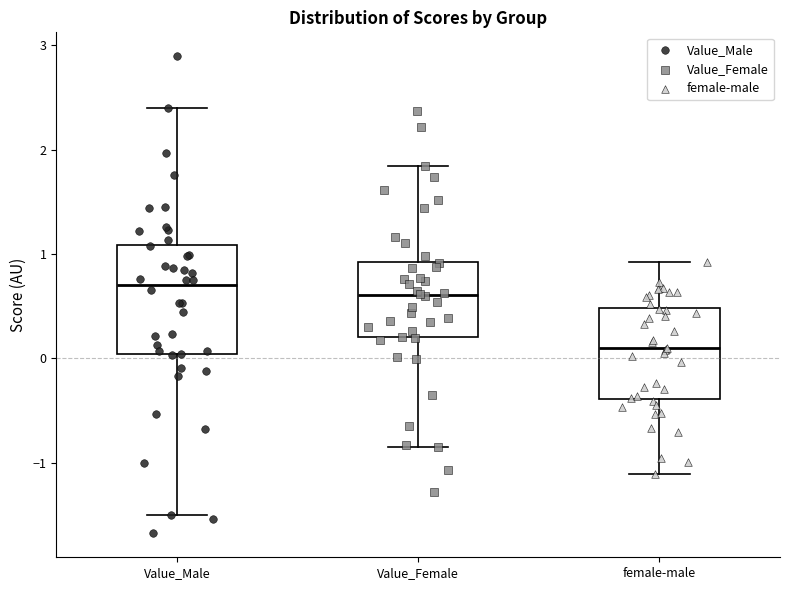

Where does the median line of the box for Value_Female sit on the y-axis? The values are not printed on the chart, so give them approximately, as read against the axis.

0.6